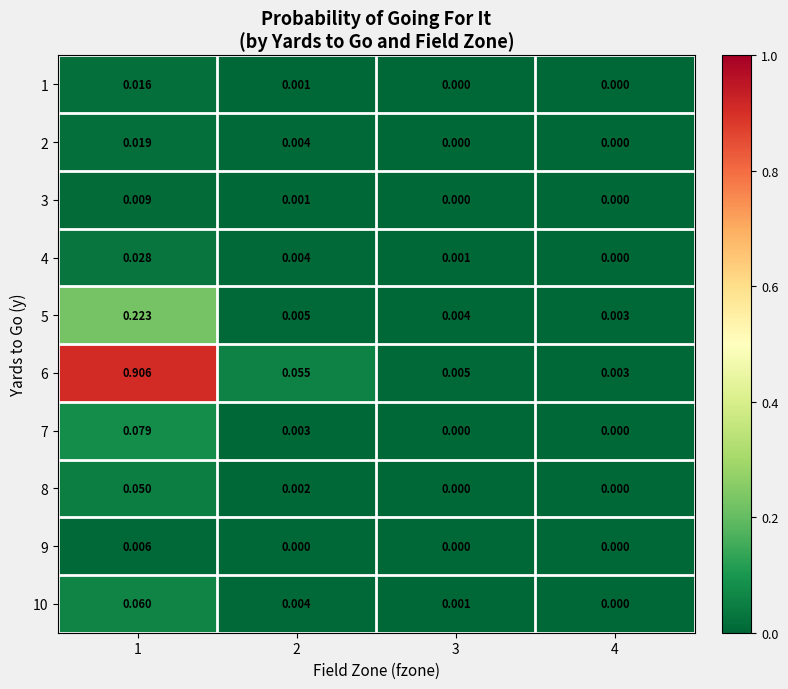

At how many categories does at least one series exceed 0?

4